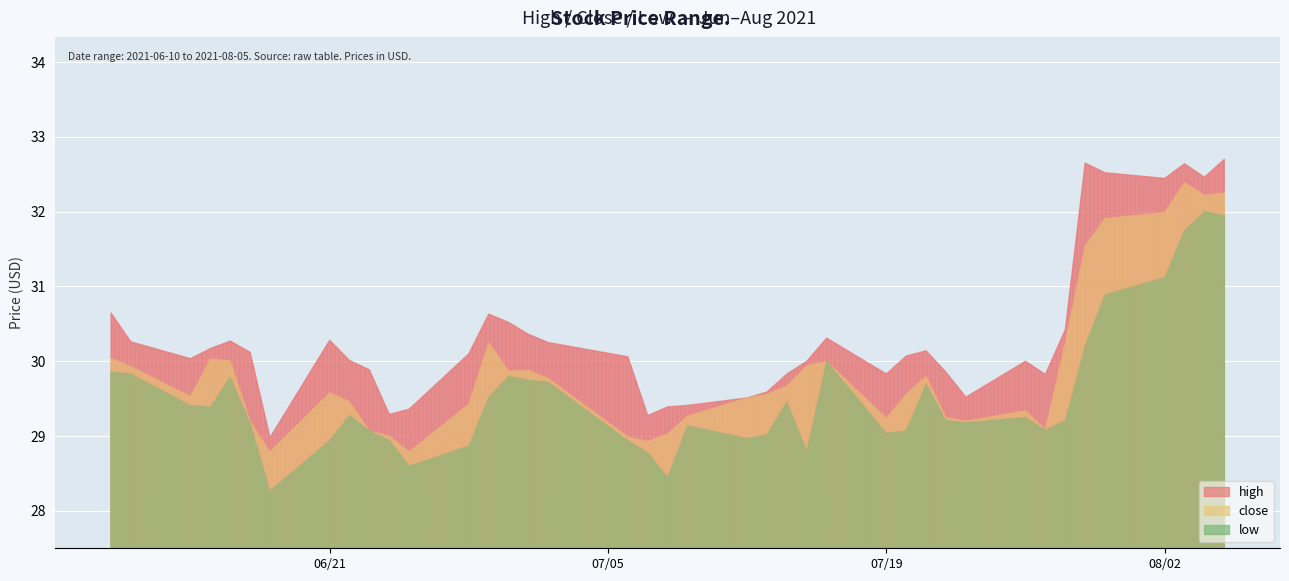

Between 2021-07-12 and 2021-06-17, which is larger?

2021-06-17